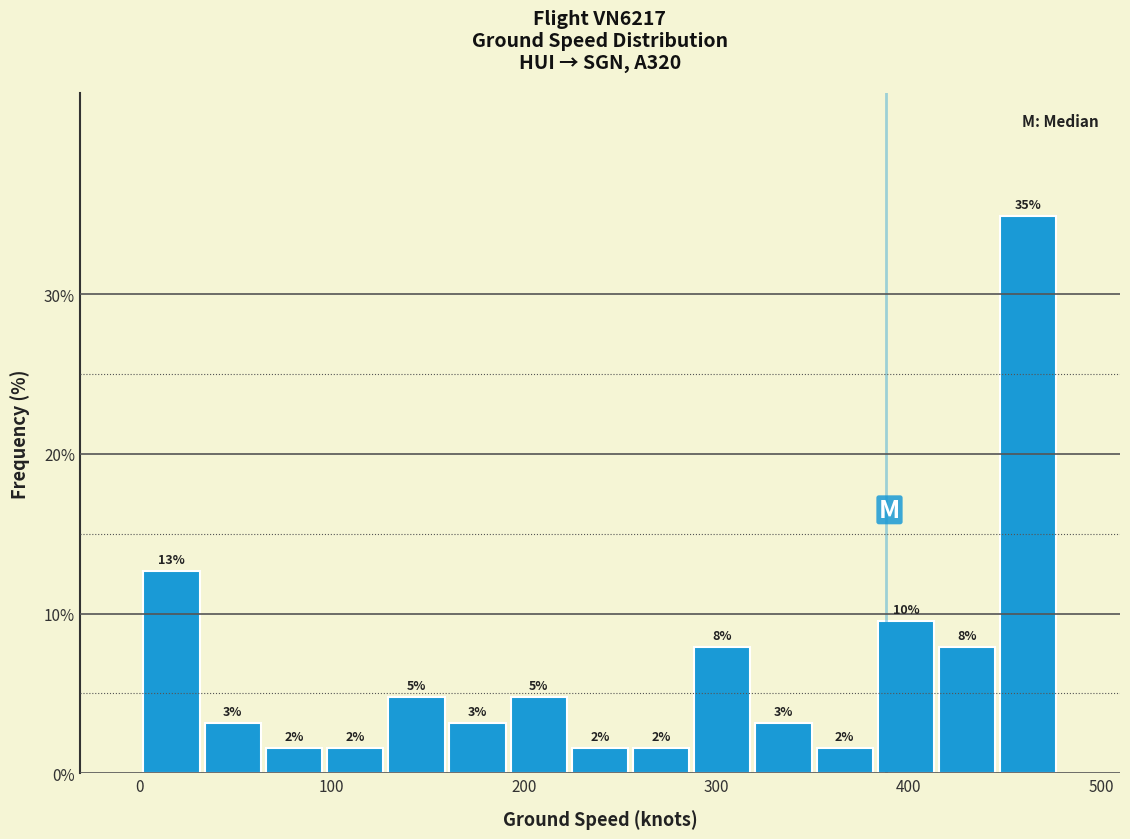

Read against the x-axis, roughly where is the centre of the tallest bar?

460